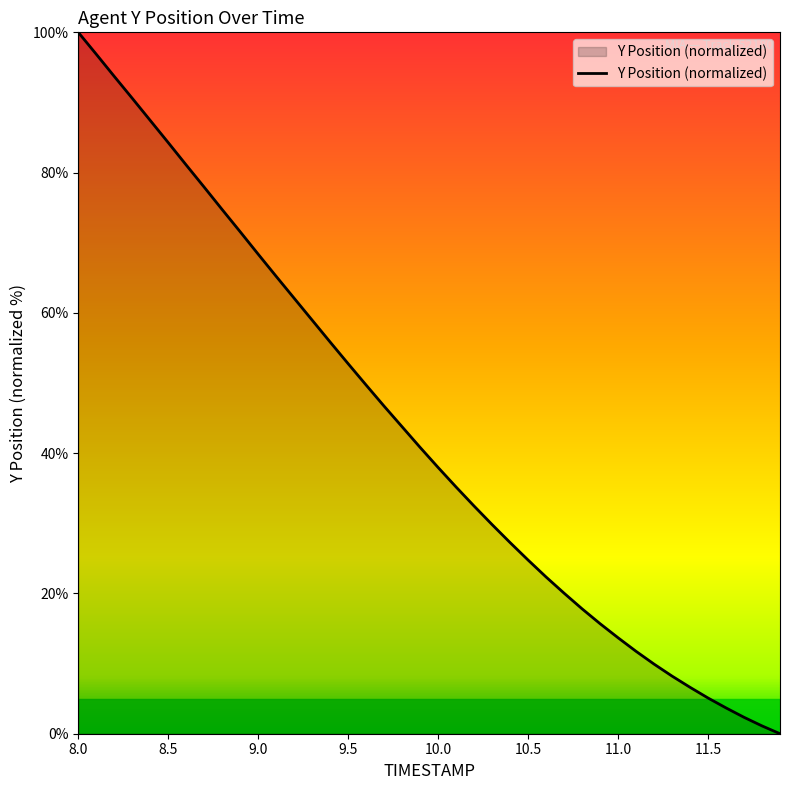

Does the chart have visible grid lines?

No